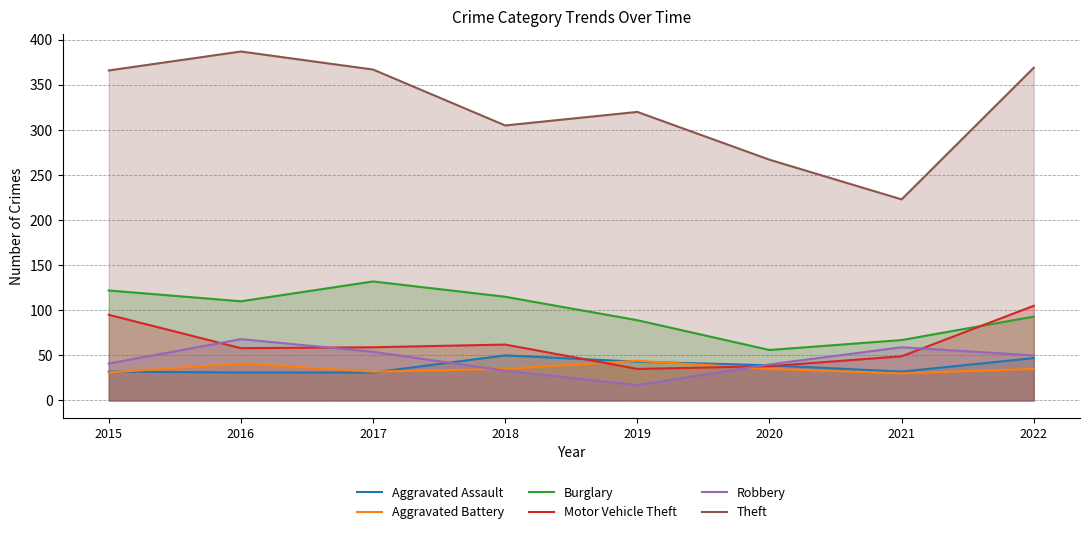

Reading right to left, list all the values displayed in this chart.

Aggravated Assault: 47	32	39	43	50	31	31	32
Aggravated Battery: 35	30	35	44	35	32	41	31
Burglary: 93	67	56	89	115	132	110	122
Motor Vehicle Theft: 105	49	38	35	62	59	58	95
Robbery: 50	59	40	17	33	54	68	41
Theft: 369	223	267	320	305	367	387	366